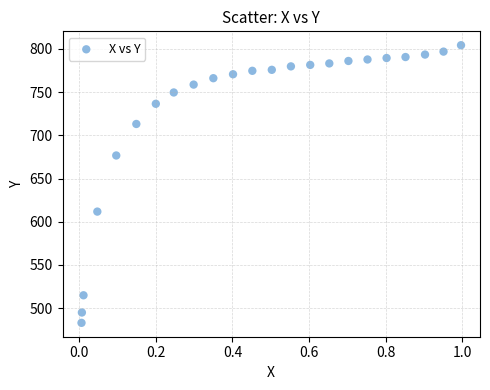

What is the range of Y values (max minus min)?

321.3